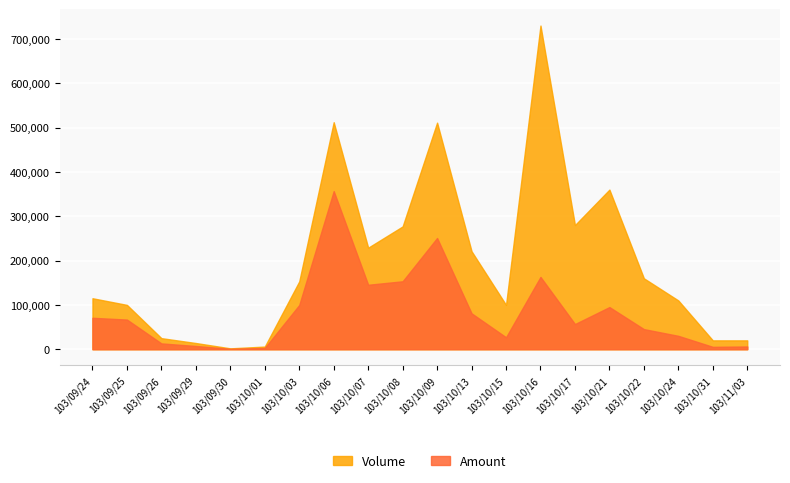

True or false: Amount and Volume cross at least once.

False